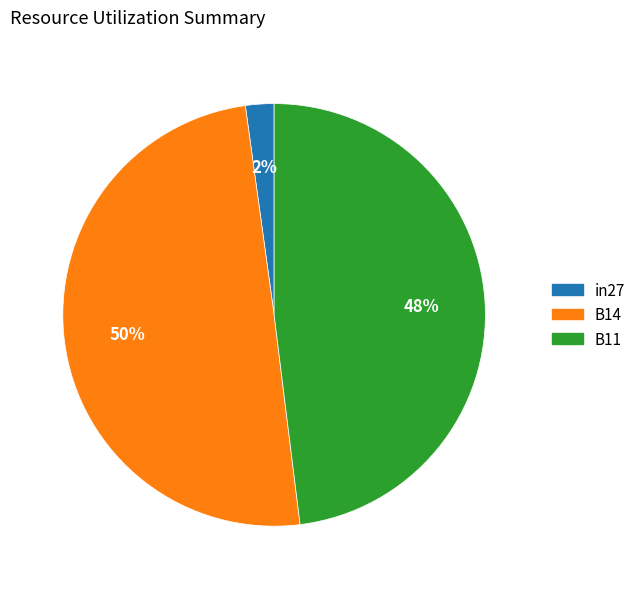

Which slice is the largest?

B14